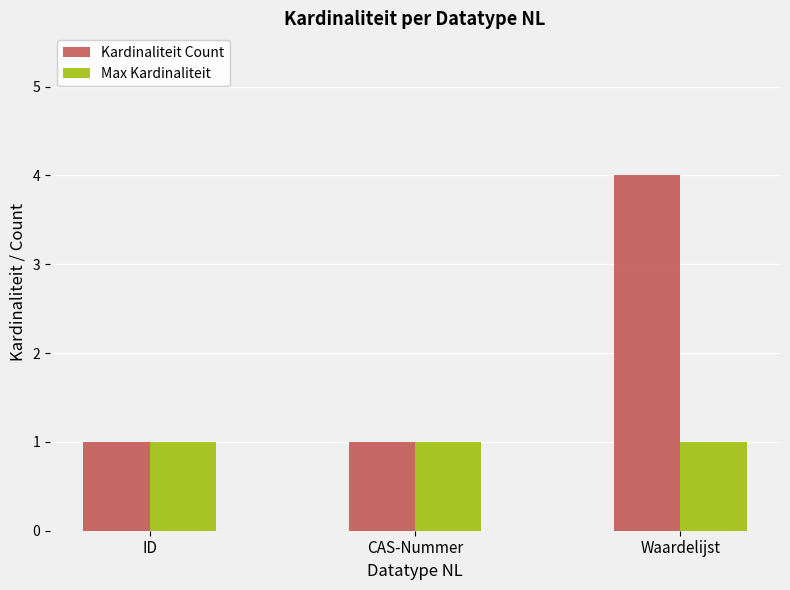

What is the value of the Kardinaliteit Count bar at the 2nd from the left?

1